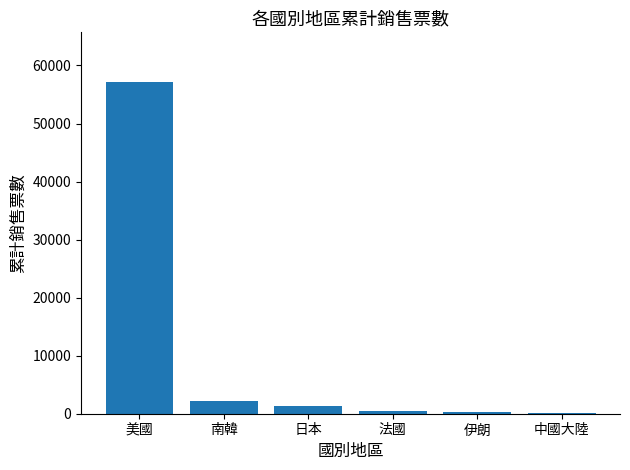

At which label does the data first exceed 1383?

美國